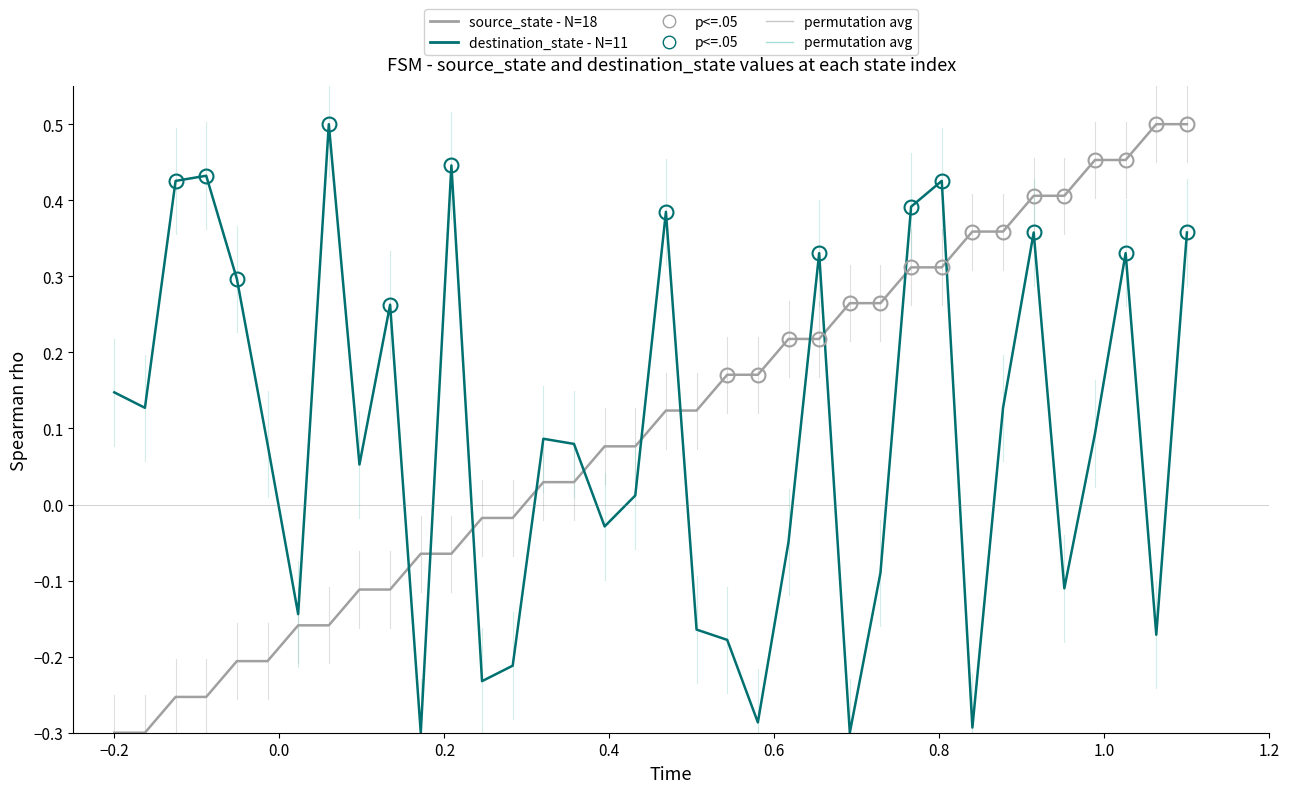

Is this an area chart (filled region under the line)?

No